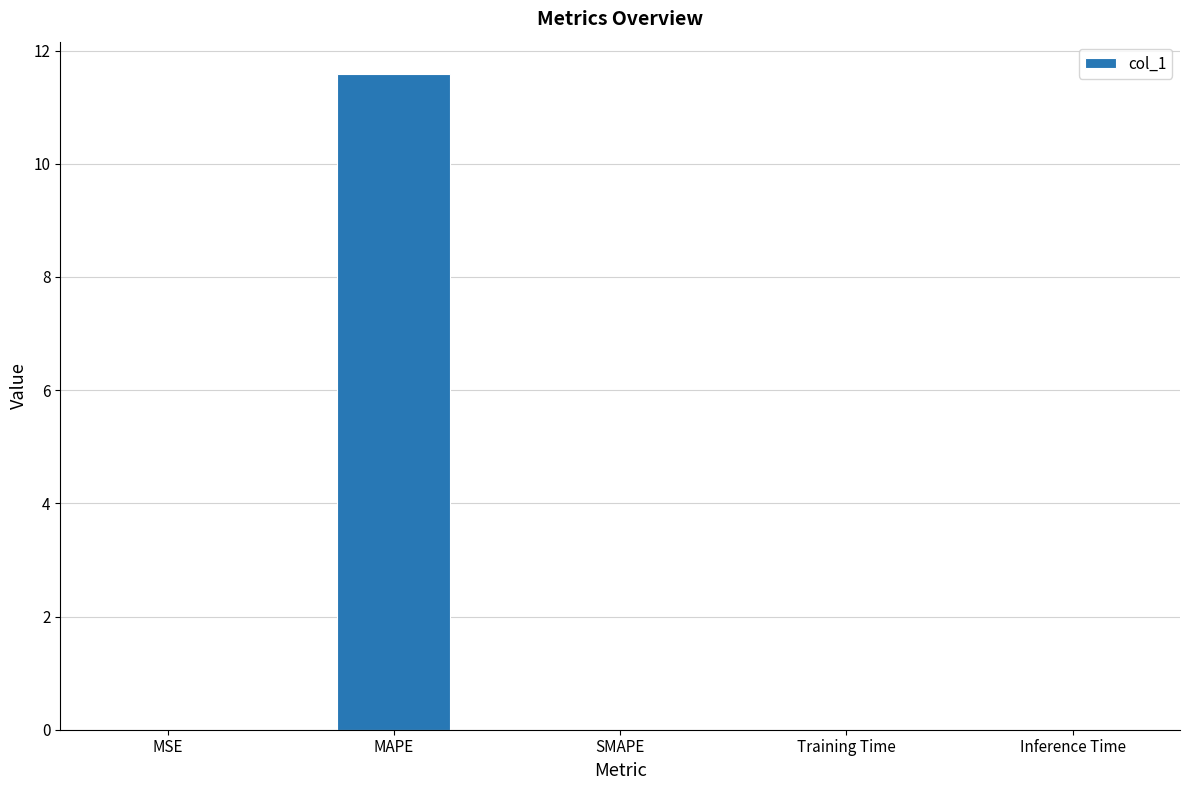

The chart shows a value of 4.0 at MAPE. True or false?

False